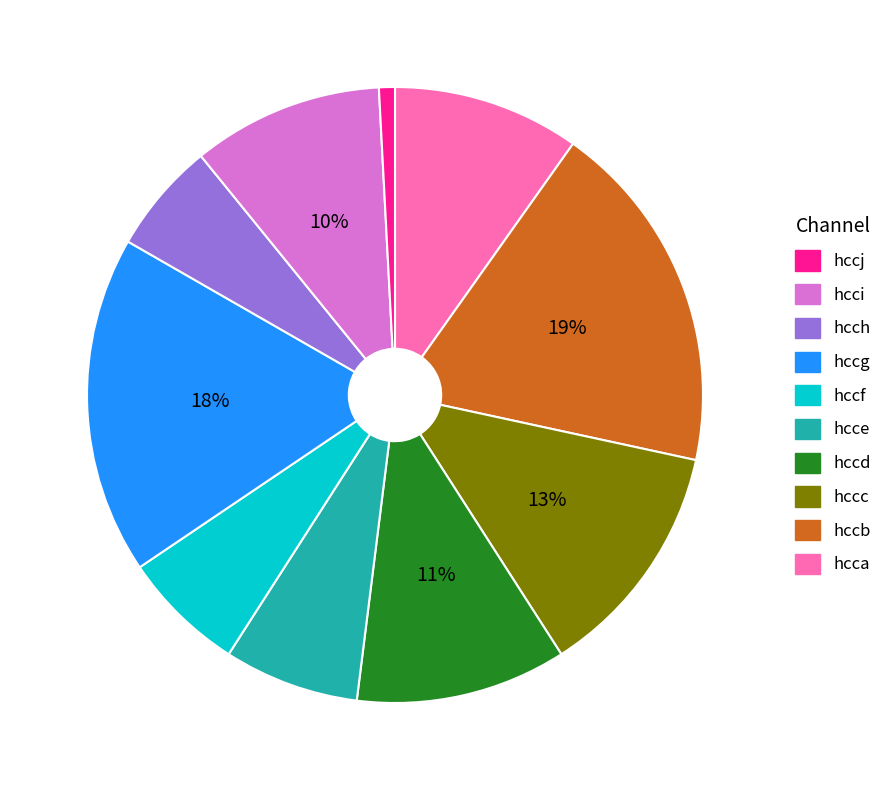

How many segments does this pie chart have?

10